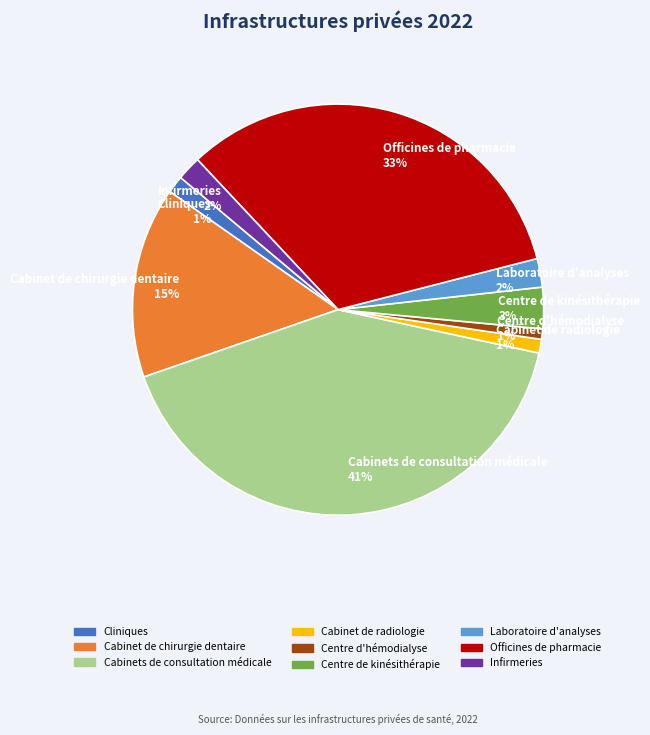

To the nearest percent, what is the average slice percentage?

11%